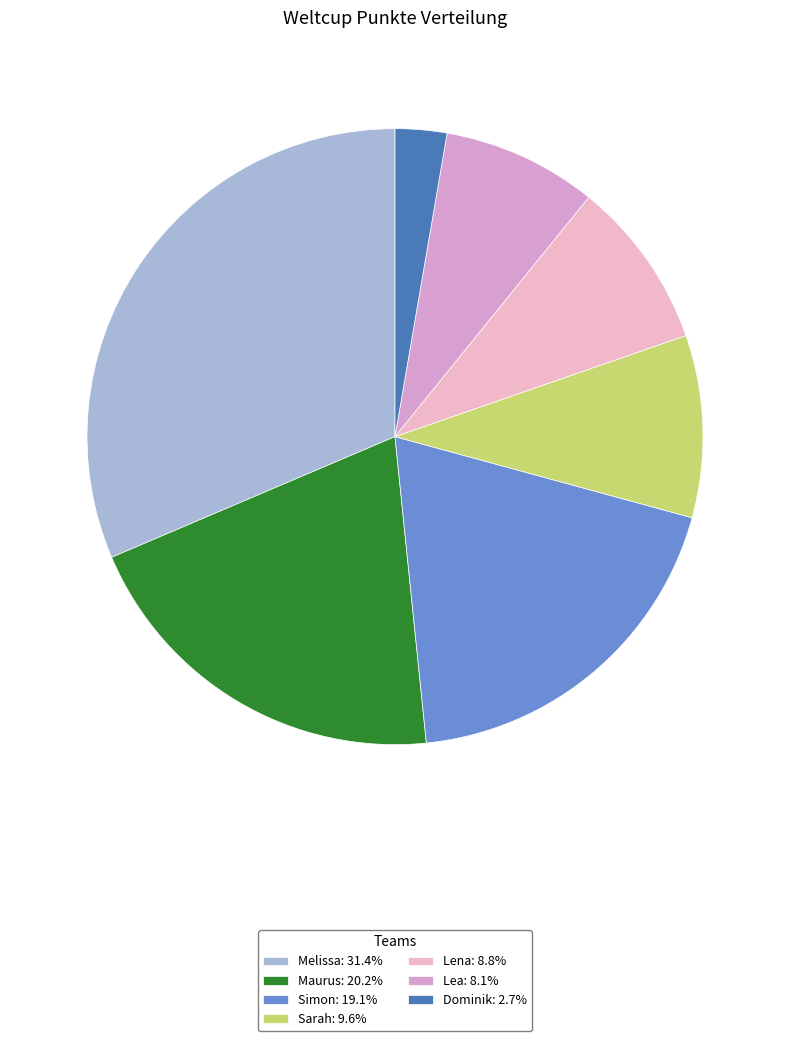

How many segments does this pie chart have?

7